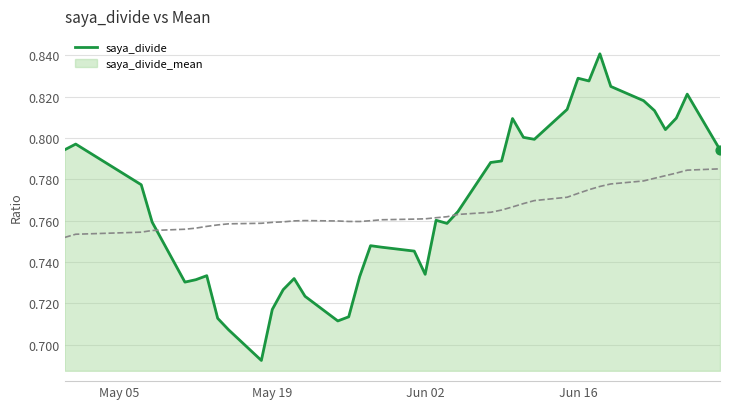

What are all the series names shown in the legend?

saya_divide, saya_divide_mean